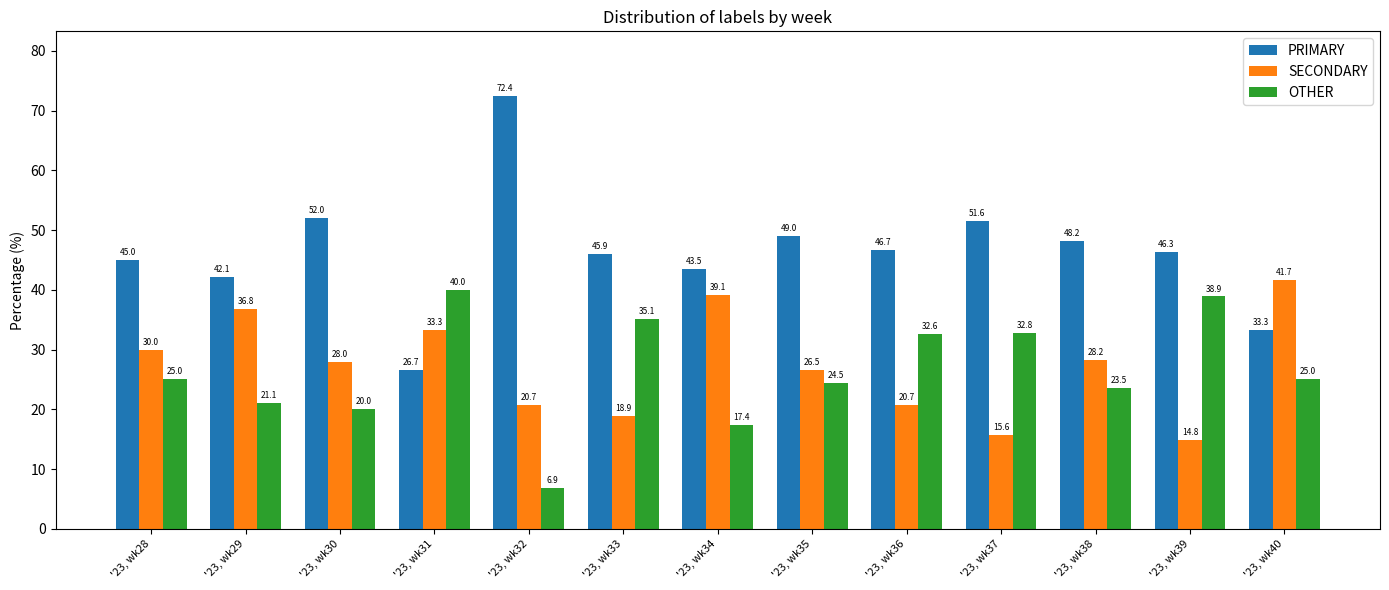

What is the value of the OTHER bar at the 6th from the left?

35.1